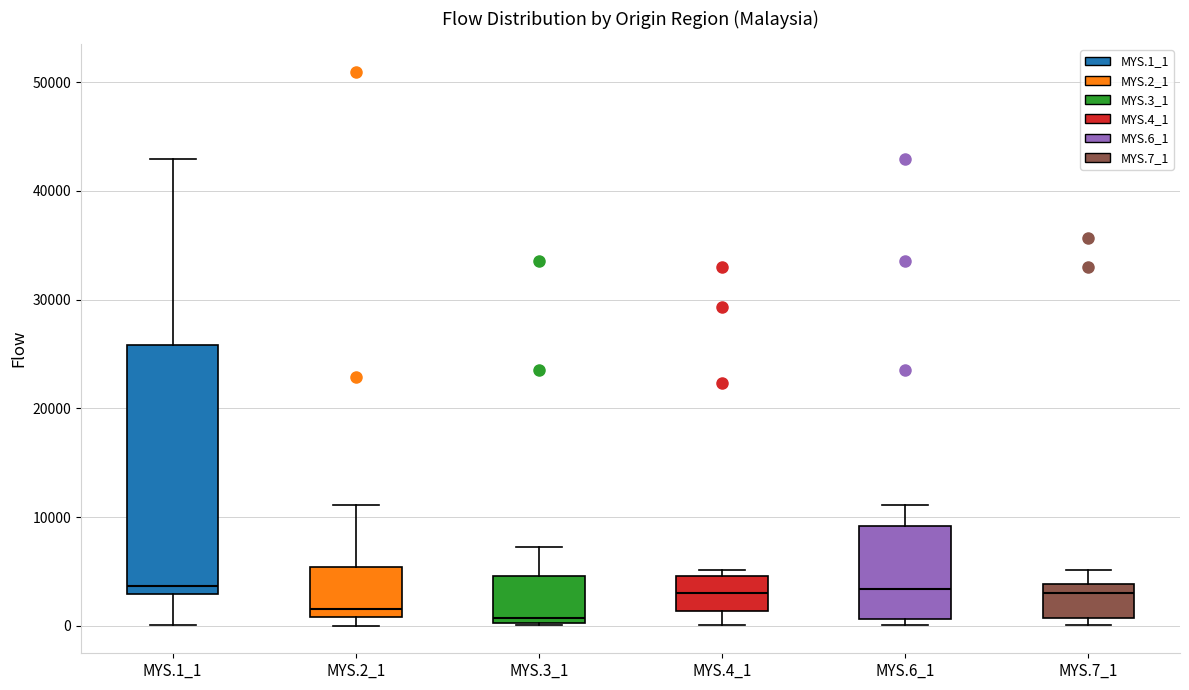

Where is the upper edge of the box for MYS.4_1 on the y-axis? The values are not printed on the chart, so give them approximately, as read against the axis.

5000